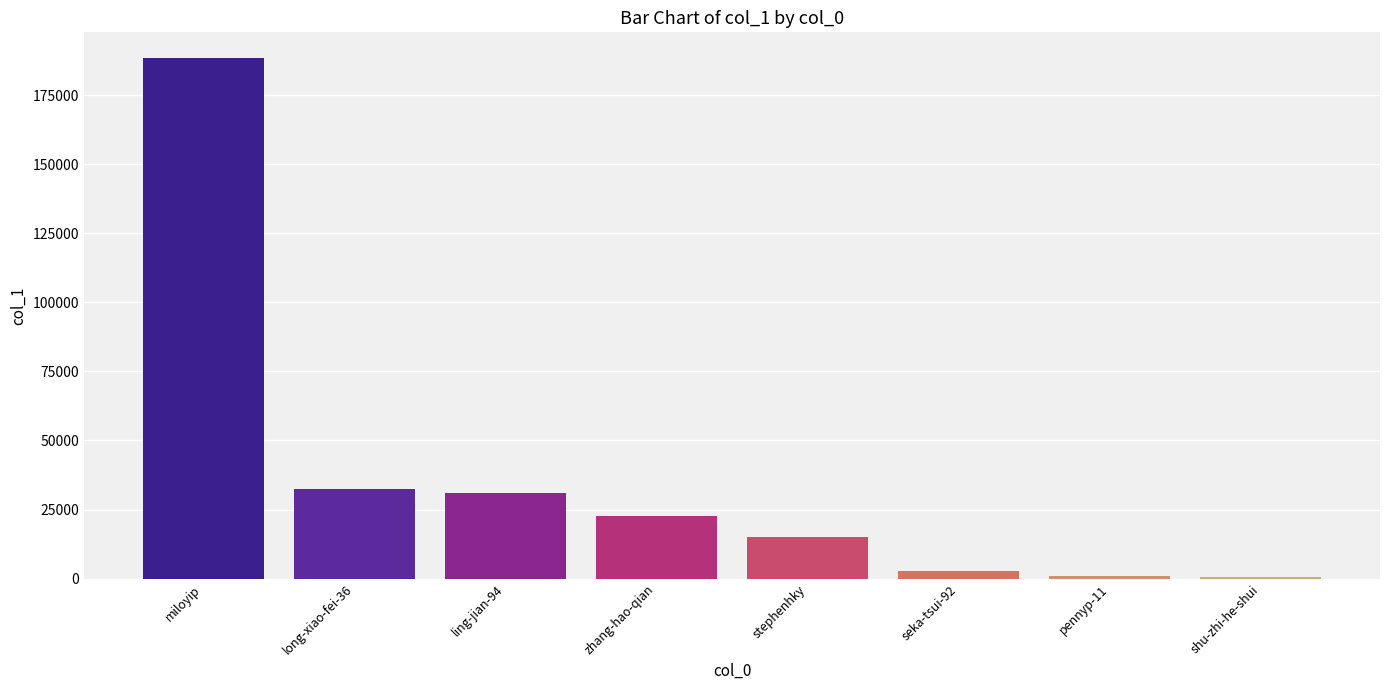

What is the greatest value displayed?

188264